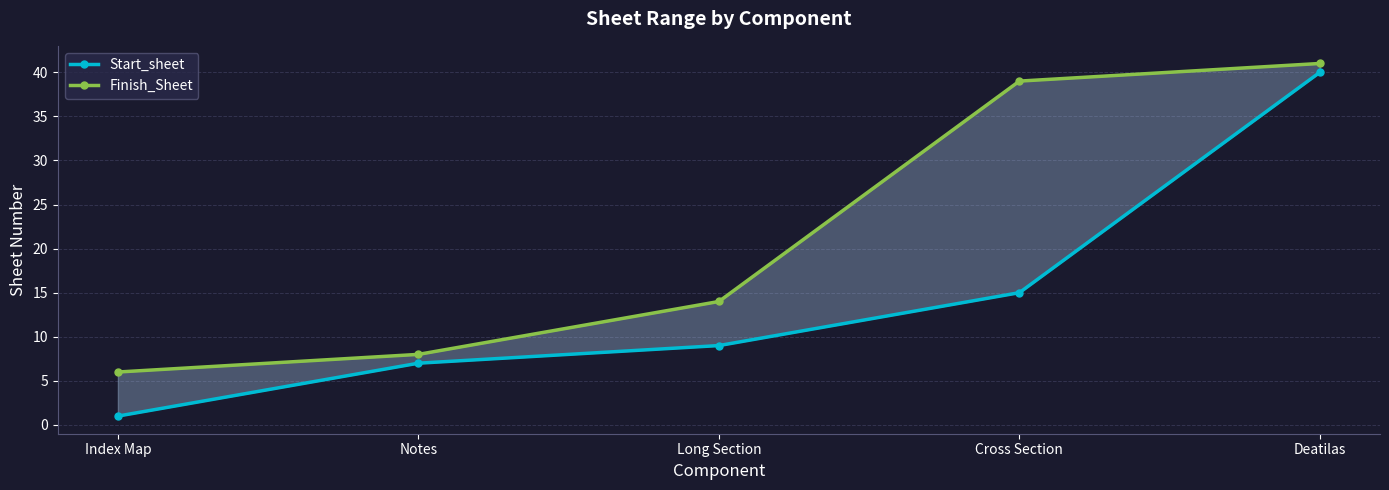

Is it true that Finish_Sheet equals 10 at Index Map?

False